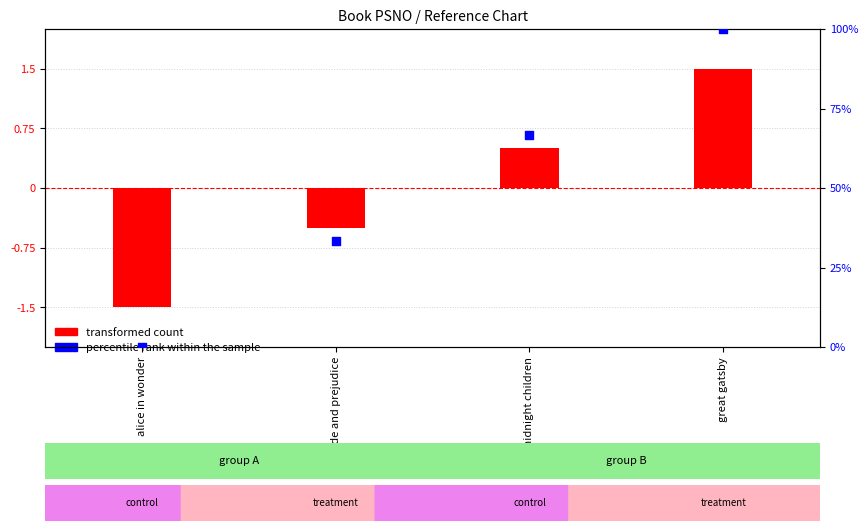

Which series contains the highest Y value?

percentile rank within the sample